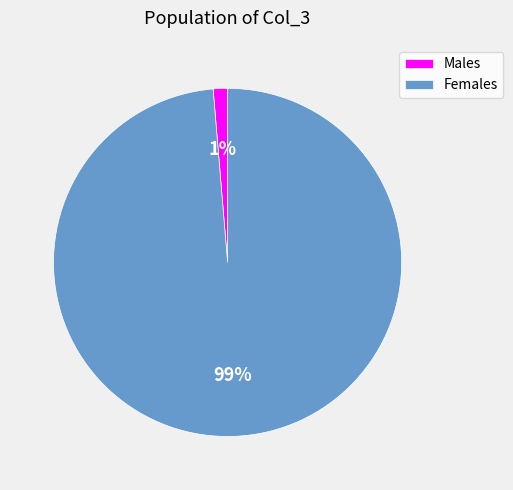

To the nearest percent, what portion does Males represent?

1%